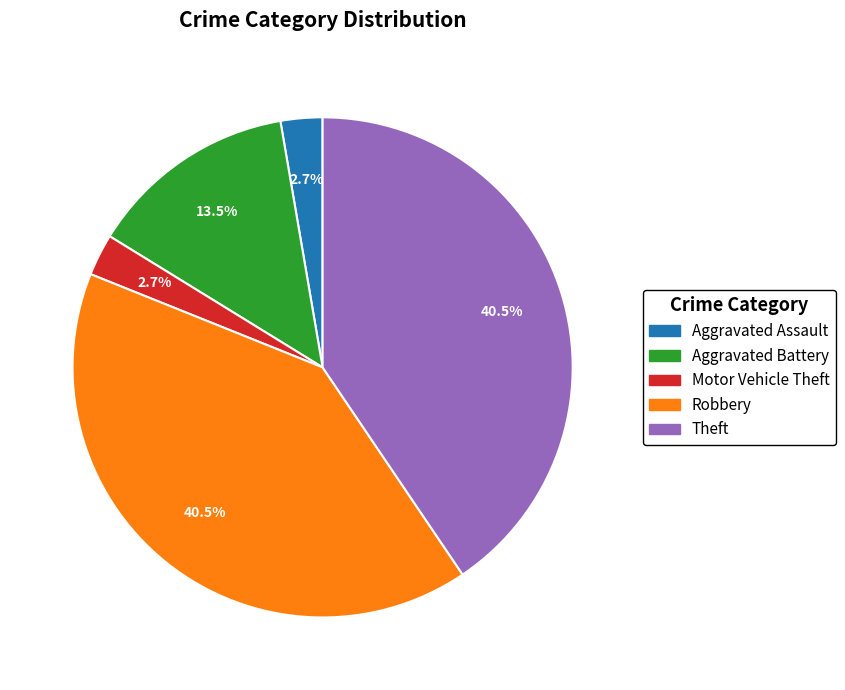

Is there a majority slice in this chart?

No